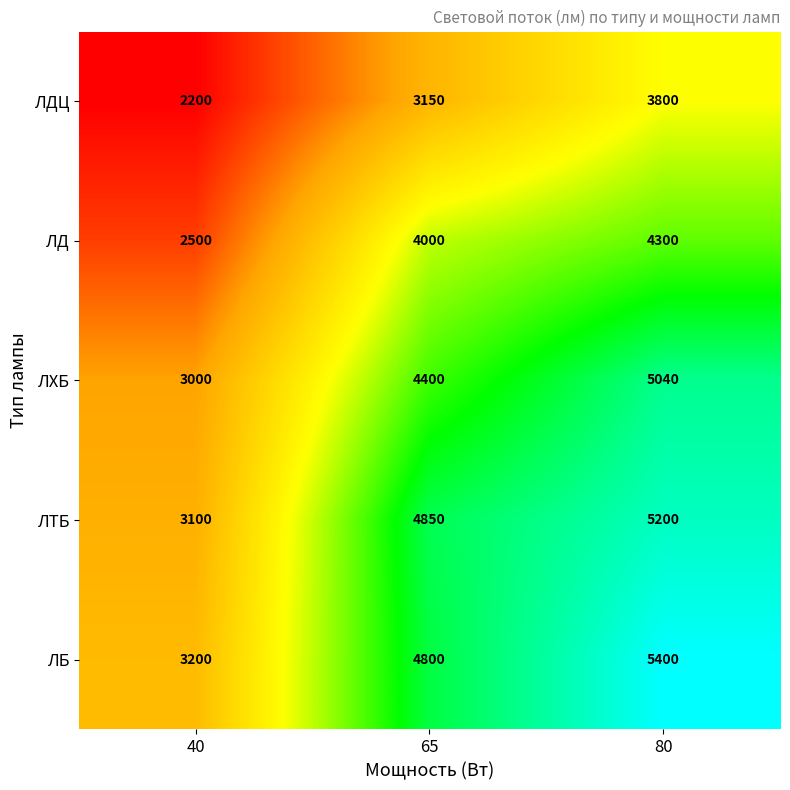

Count the ЛД values in the range 2500 to 4300.

3